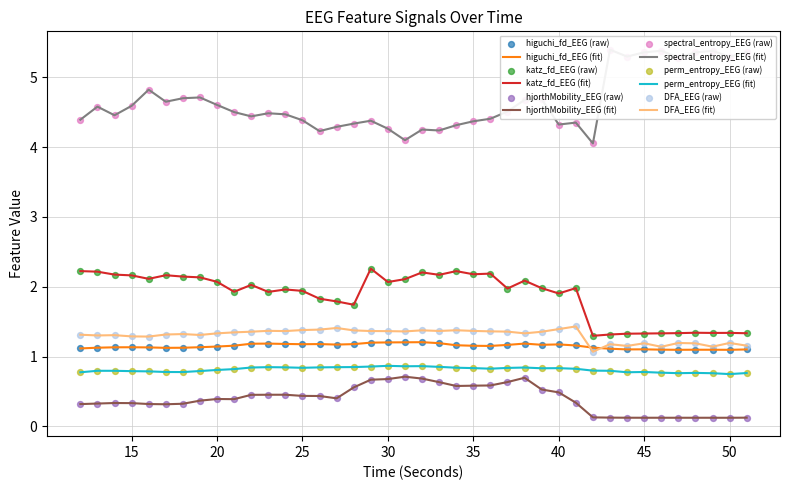

Which series has the largest total across all categories?

spectral_entropy_EEG